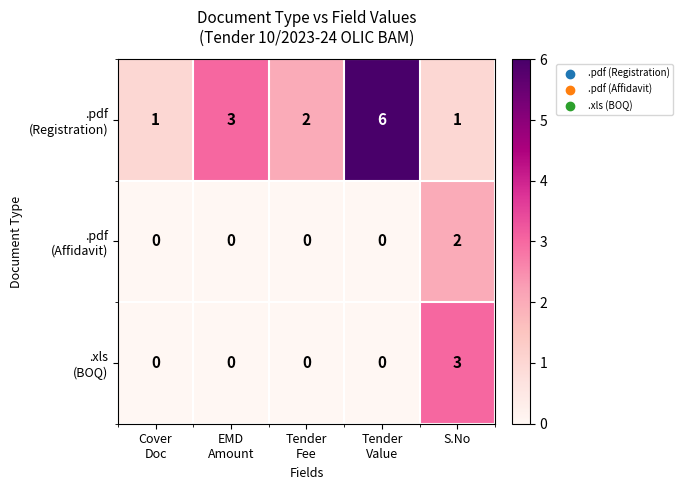

What is the total value across all series at S.No?

6